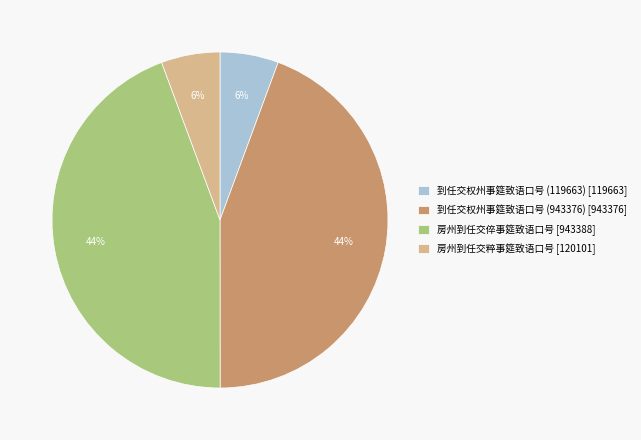

Approximately how many times larger is the value at 房州到任交粹事筵致语口号 [120101] compared to 到任交权州事筵致语口号 (119663) [119663]?

1.0